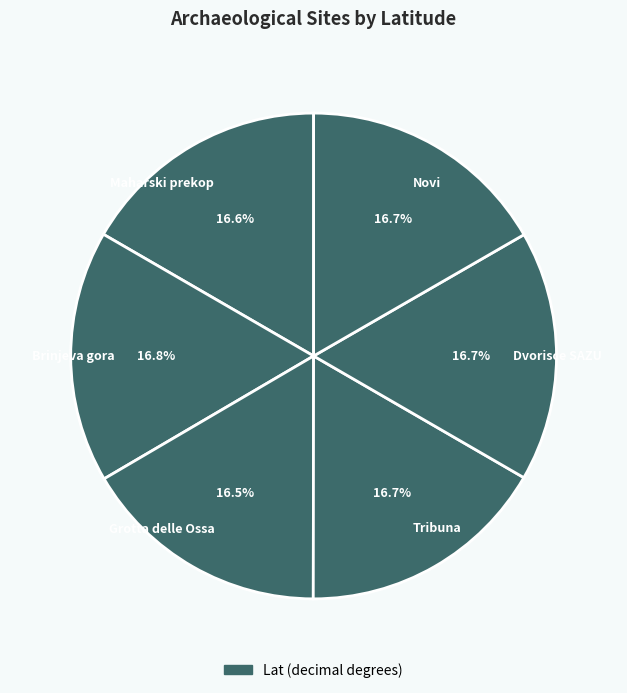

Does Dvorisce SAZU account for over 50% of the chart?

No